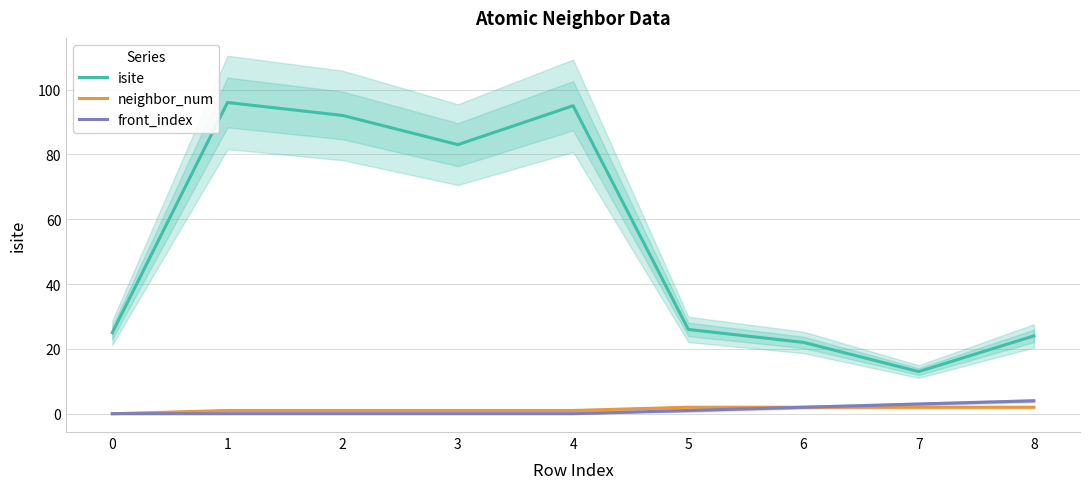

Reading left to right, transcribe all the data shown in this chart.

isite: 25	96	92	83	95	26	22	13	24
neighbor_num: 0	1	1	1	1	2	2	2	2
front_index: 0	0	0	0	0	1	2	3	4